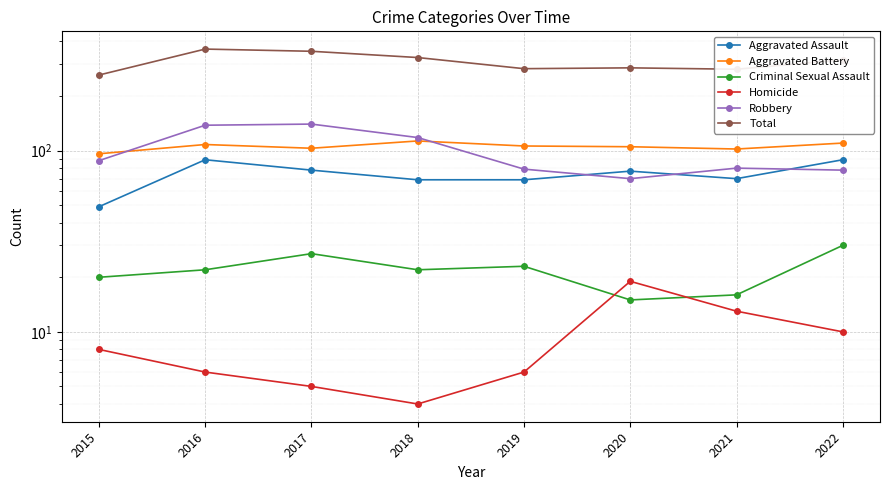

After their last crossing, which series has the higher values: Criminal Sexual Assault or Homicide?

Criminal Sexual Assault